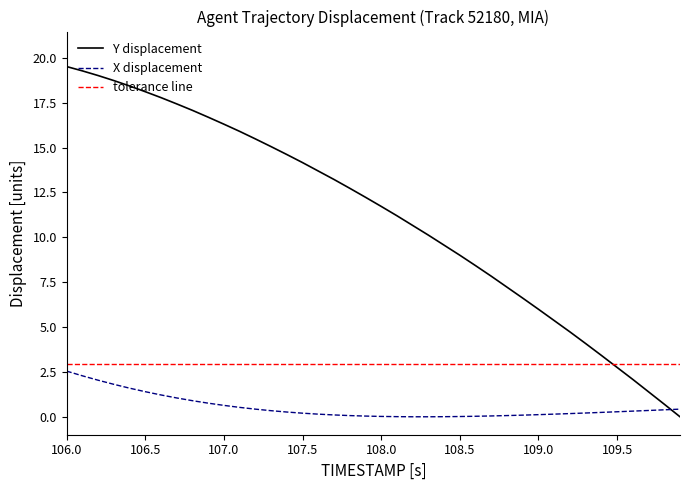

How many times do X and Y cross each other?

1